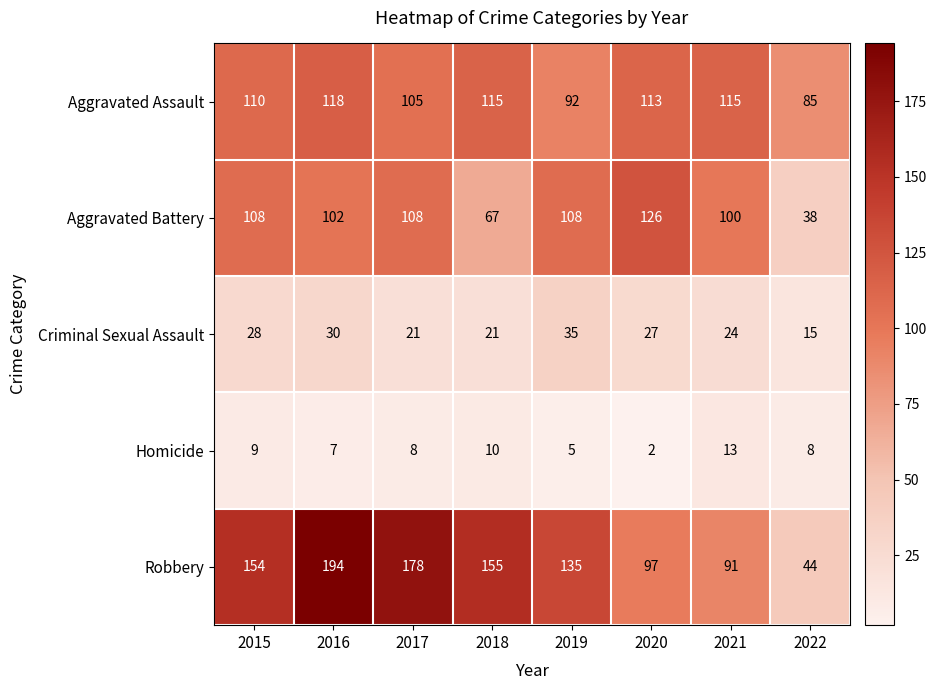

At which label does Criminal Sexual Assault first exceed 27?

2015